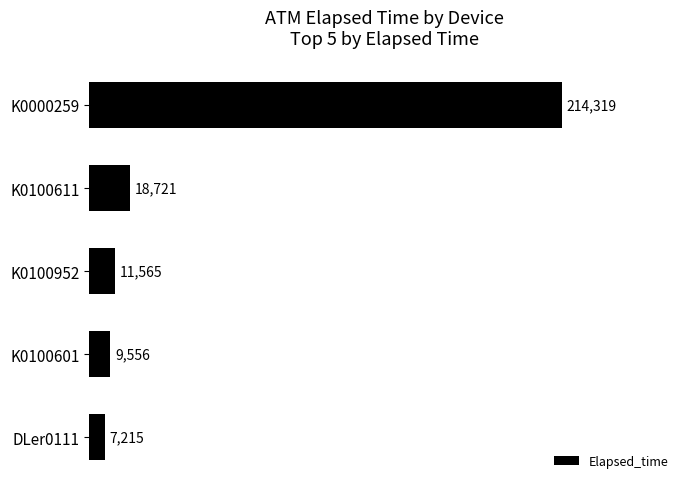

How many categories are shown in the chart?

5